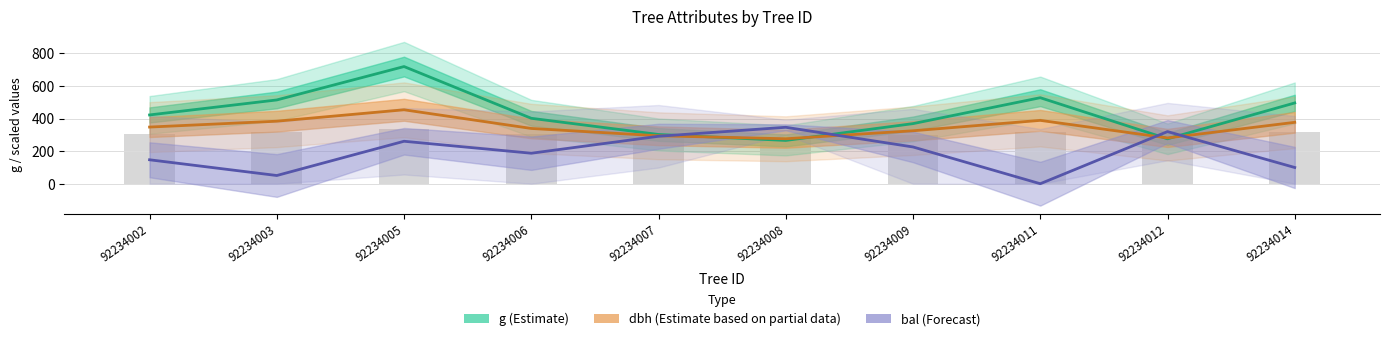

Reading right to left, list all the values displayed in this chart.

g (Estimate): 495.9	275.7	528.1	369.0	265.8	302.4	401.7	719.3	514.3	422.3
dbh (Estimate partial): 376.9	281.1	388.9	325.1	276.0	294.3	339.3	453.9	383.9	347.9
bal (Forecast): 99.6	320.1	0.0	225.6	346.5	291.3	187.2	260.7	50.4	147.0
h (raw): 316.4	277.6	320.0	297.2	275.6	288.0	302.4	336.4	318.4	306.0